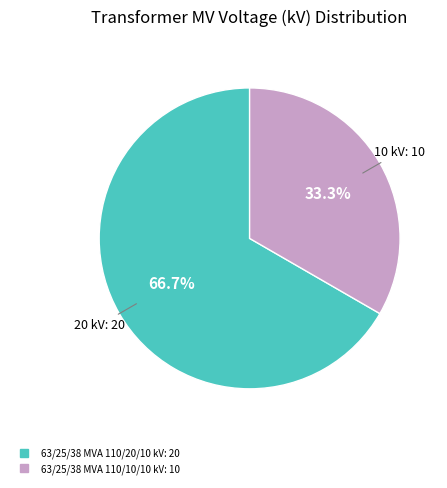

What is the largest slice in the pie chart?

63/25/38 MVA 110/20/10 kV